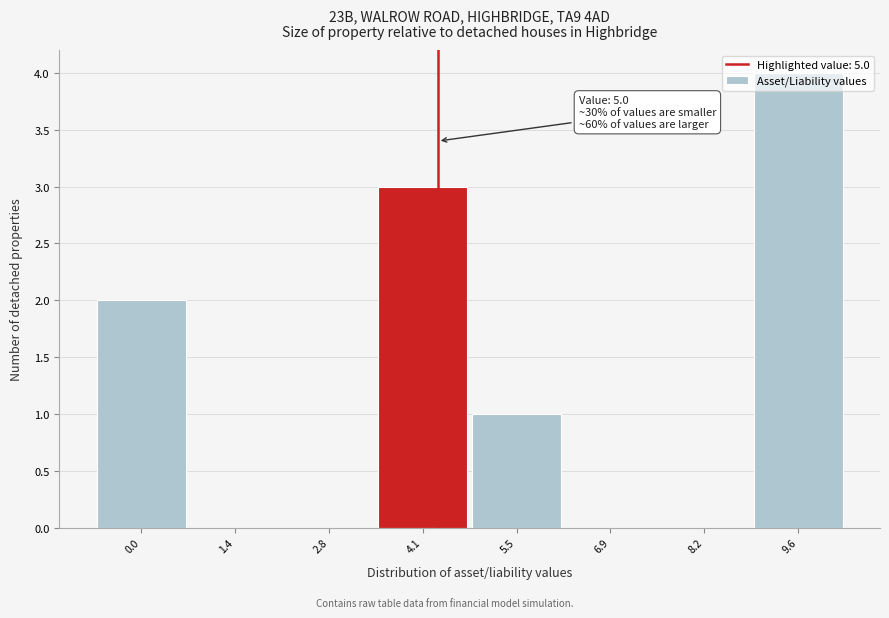

Which has a higher value, 6.9 or 9.6?

9.6